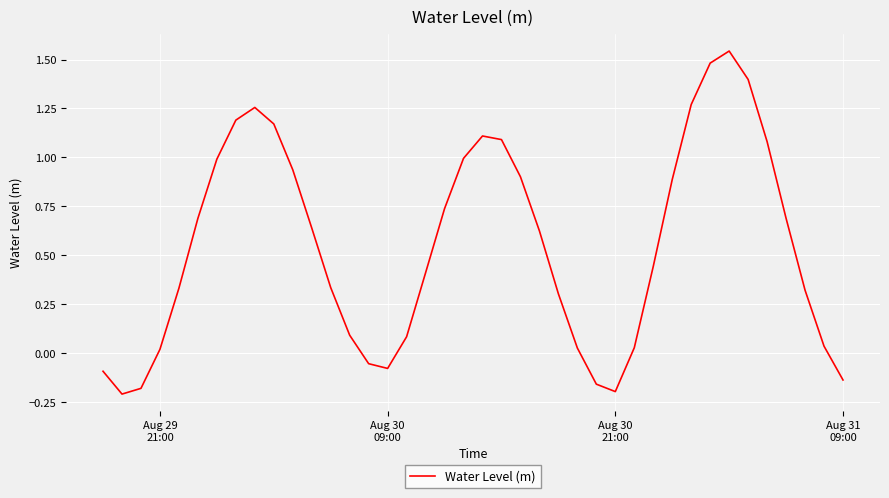

What is the difference between the maximum and minimum values?

1.8